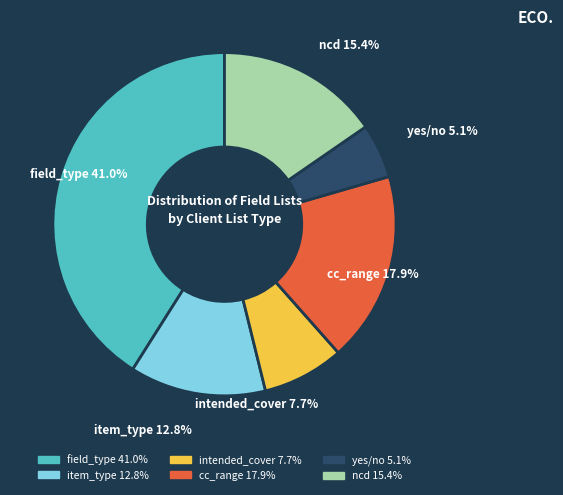

What is the ratio of the value at item_type 12.8% to the value at ncd 15.4%?

0.8